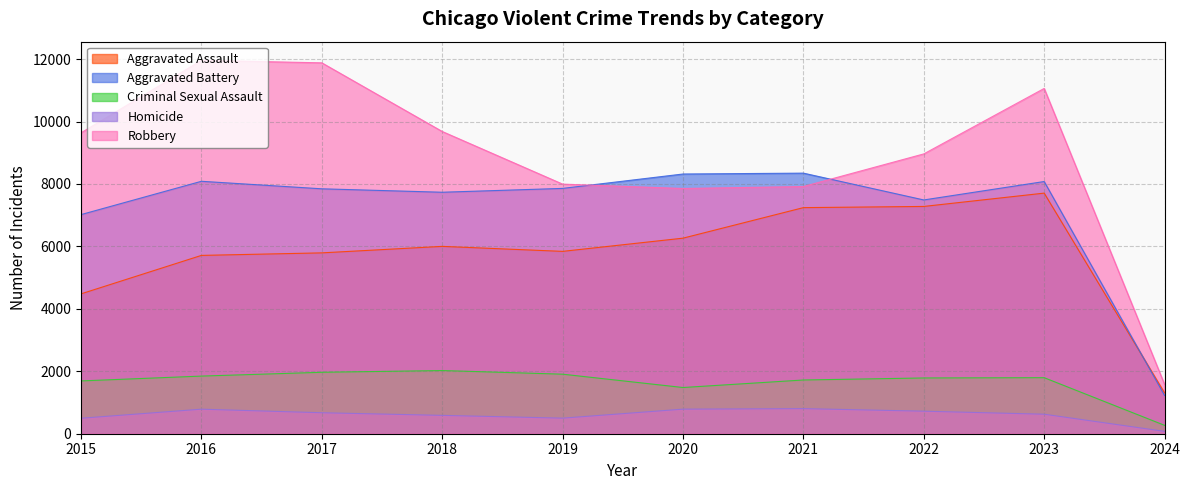

The value of Homicide at 2020 is 1280. True or false?

False